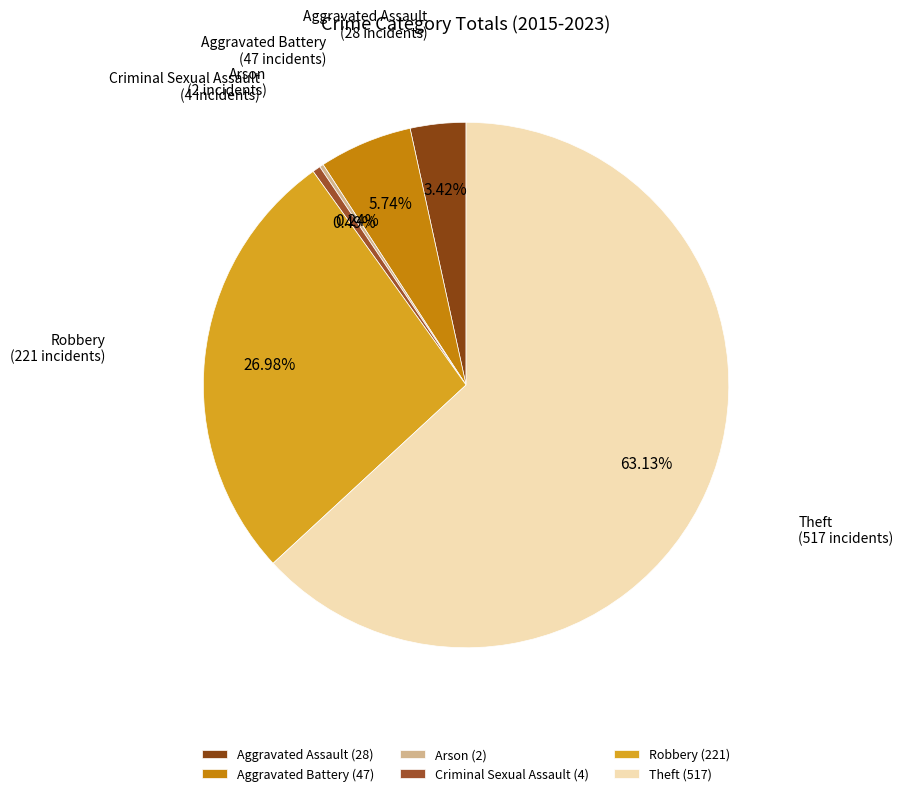

Is it true that Aggravated Battery is 6% of the pie?

True